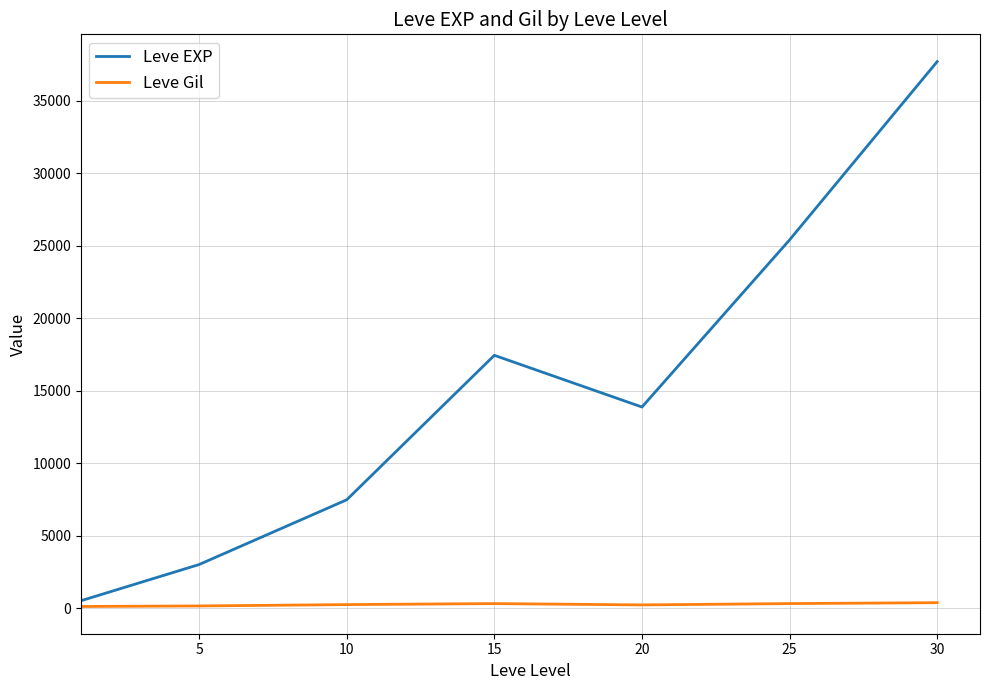

Which series has the largest range (max minus min)?

Leve EXP